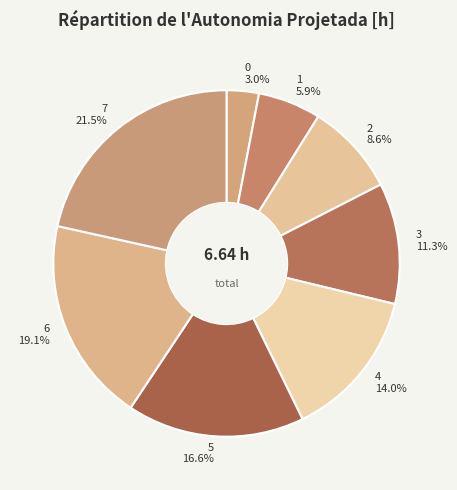

True or false: 7 accounts for 28% of the total.

False